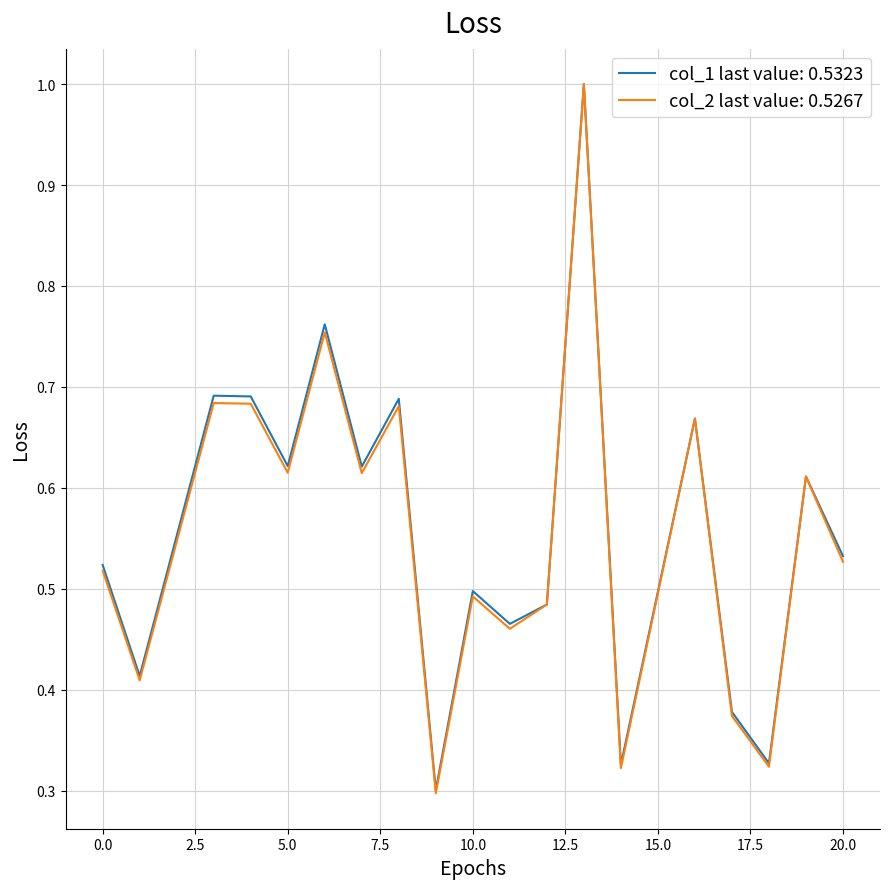

Which series has the widest spread of values?

col_2 last value: 0.5267